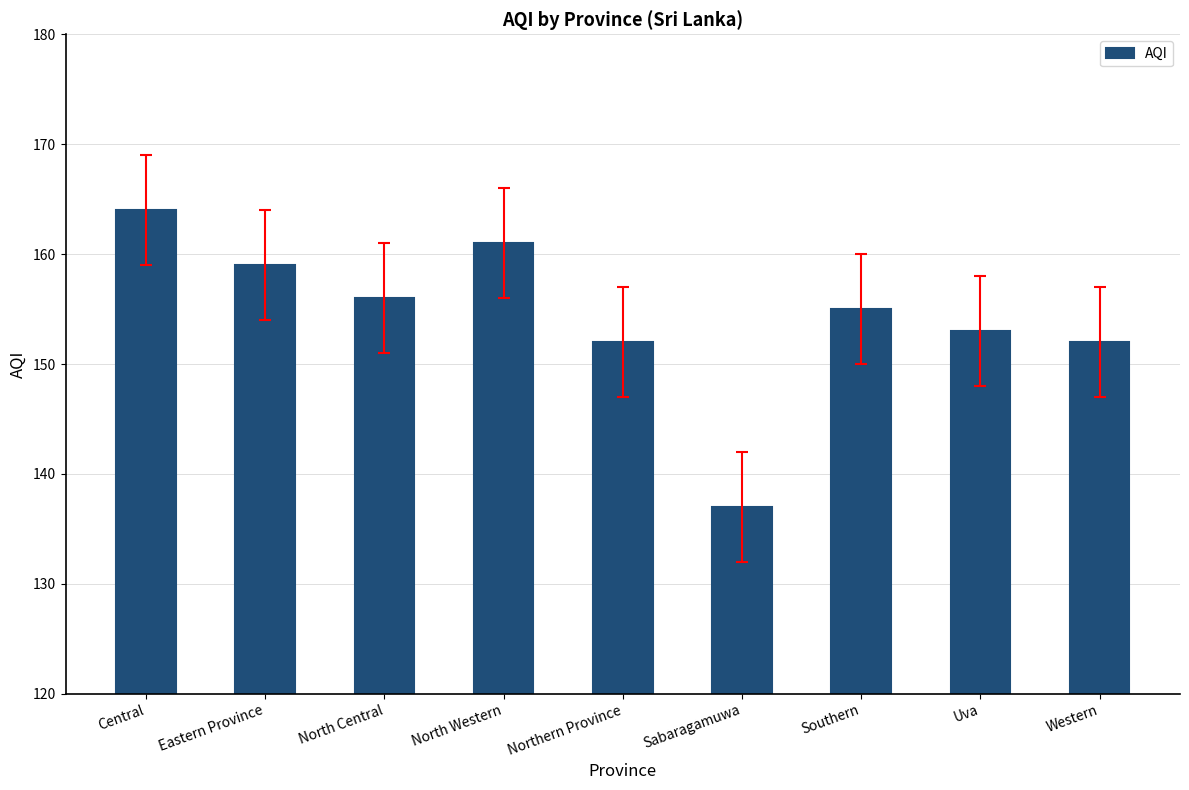

The chart shows a value of 38 at North Central. True or false?

False